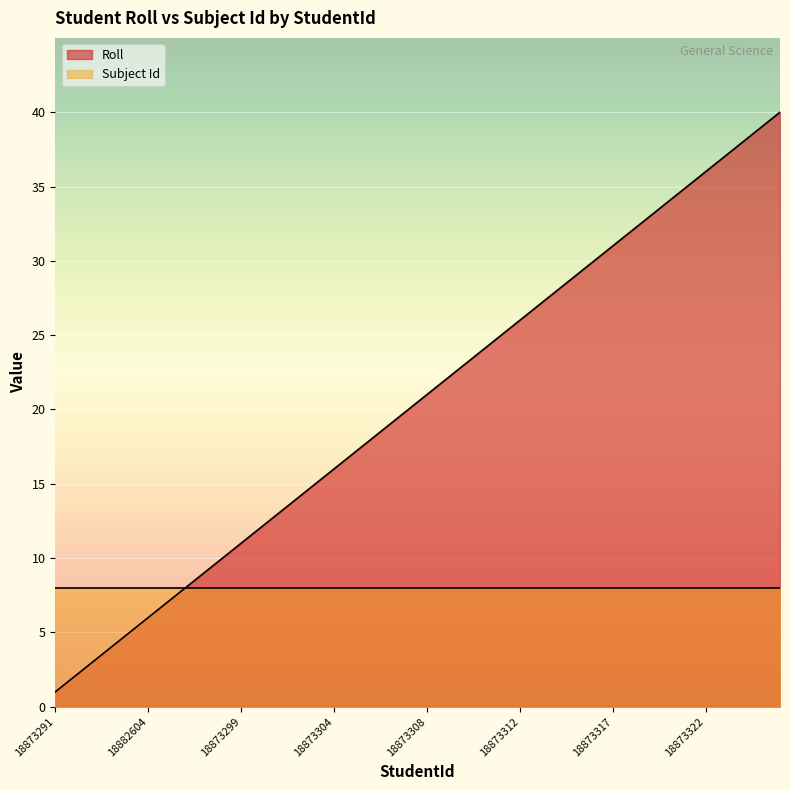

What is the maximum value shown in the chart?

40